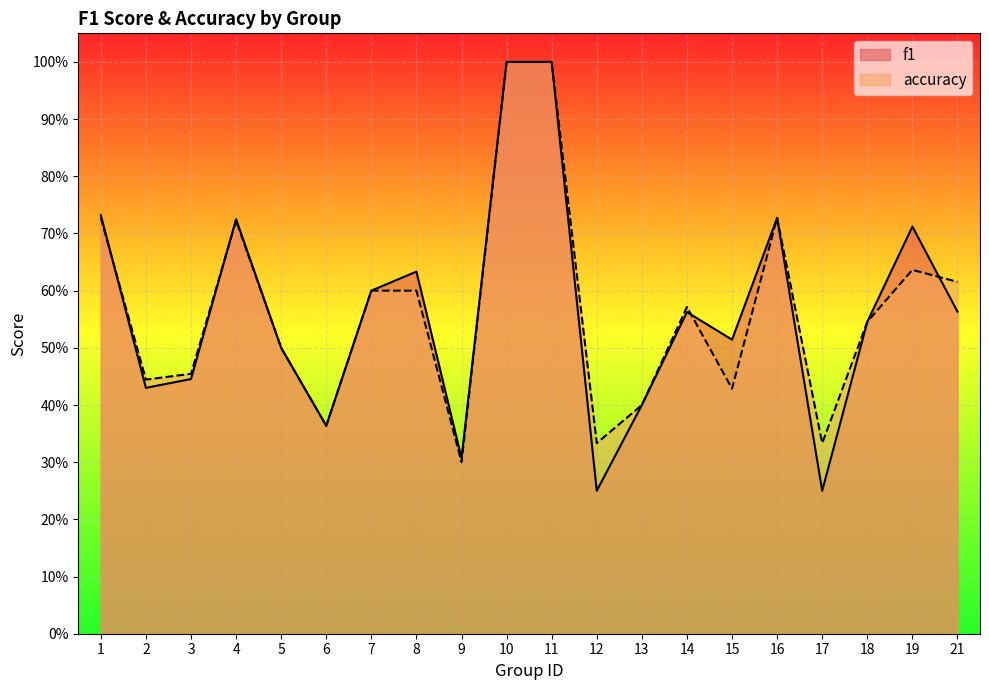

Does the chart display data point markers on the line(s)?

No